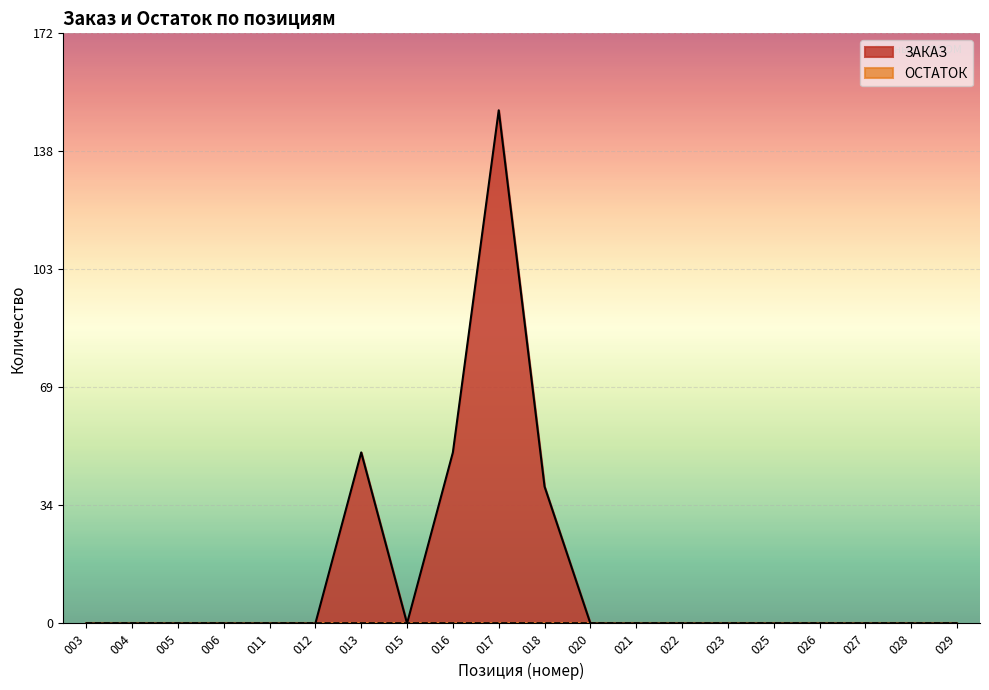

The chart shows a value of 50 at 013. True or false?

True